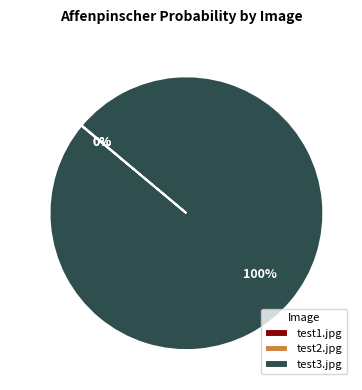

Is there a majority slice in this chart?

Yes